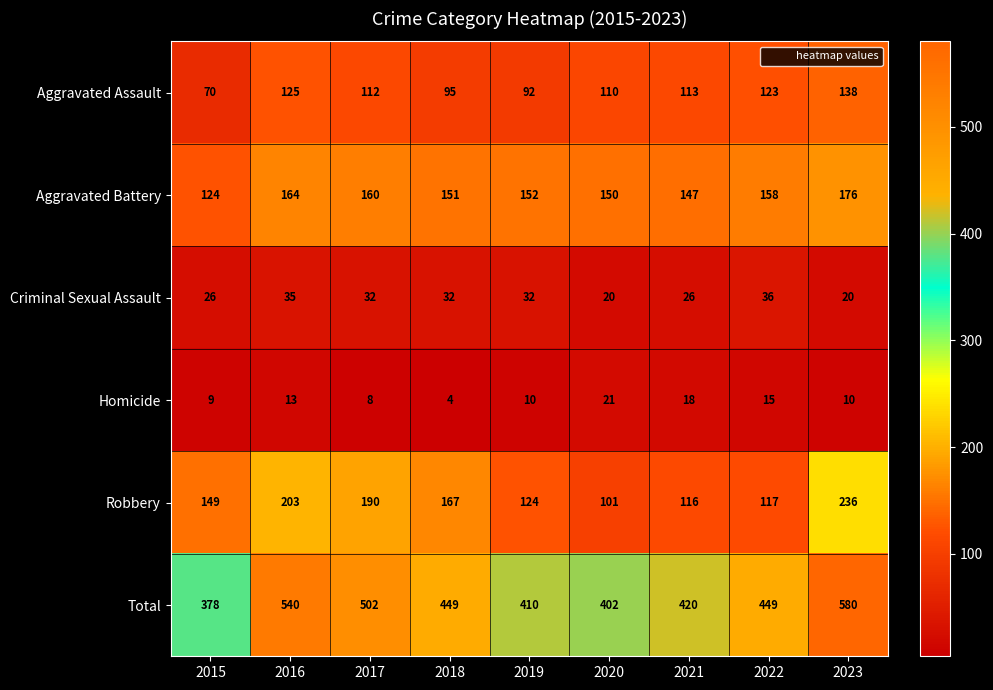

Which series has the widest spread of values?

Total